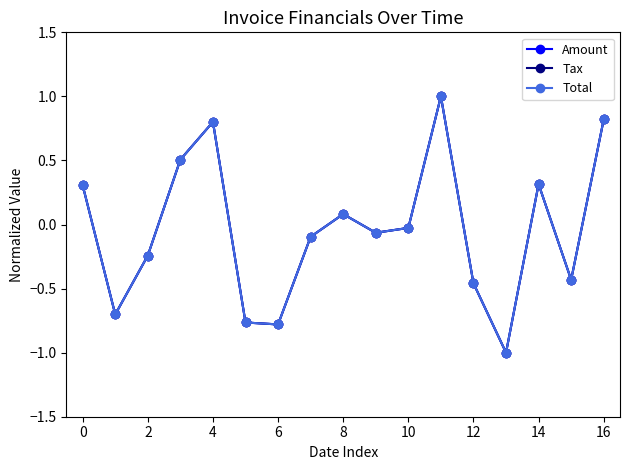

Reading left to right, extract all data points from this chart.

Amount: 0.3	-0.7	-0.2	0.5	0.8	-0.8	-0.8	-0.1	0.1	-0.1	-0.0	1.0	-0.5	-1.0	0.3	-0.4	0.8
Tax: 0.3	-0.7	-0.2	0.5	0.8	-0.8	-0.8	-0.1	0.1	-0.1	-0.0	1.0	-0.5	-1.0	0.3	-0.4	0.8
Total: 0.3	-0.7	-0.2	0.5	0.8	-0.8	-0.8	-0.1	0.1	-0.1	-0.0	1.0	-0.5	-1.0	0.3	-0.4	0.8